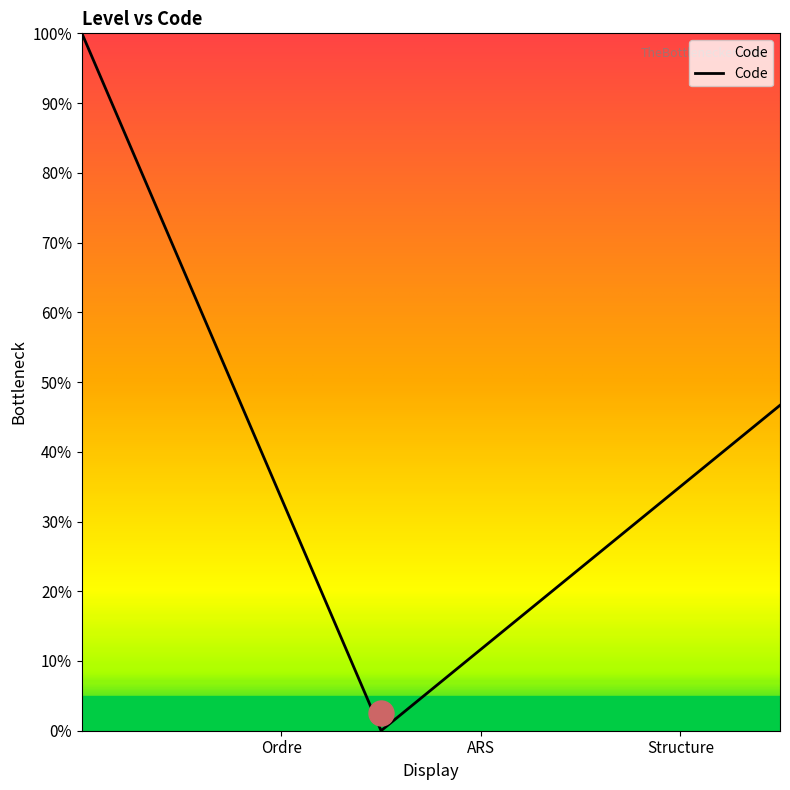

Is this an area chart (filled region under the line)?

Yes